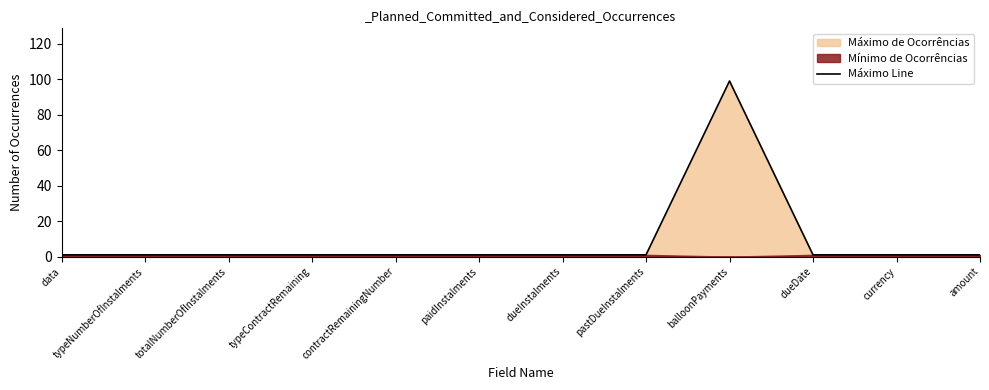

Which category has the highest value across all series?

balloonPayments